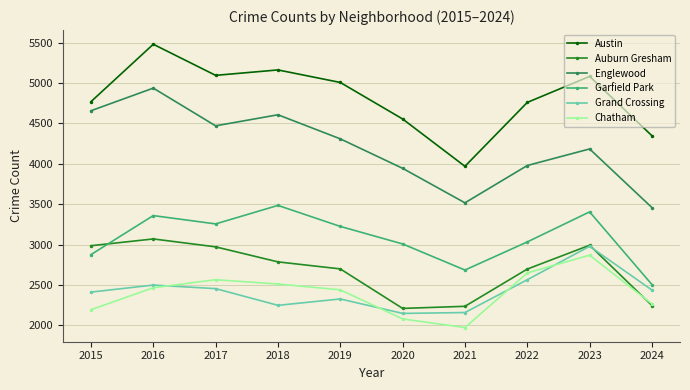

At which label does Englewood first exceed 4310?

2015